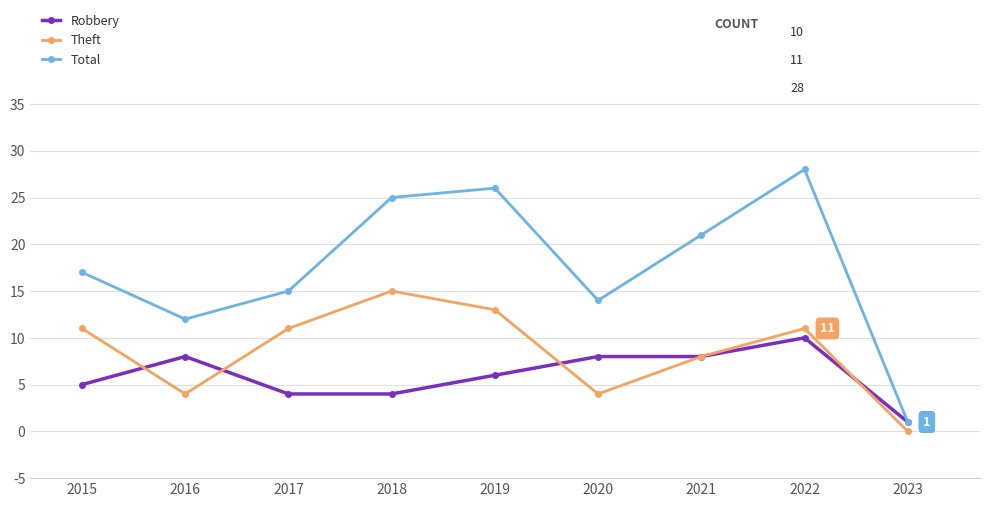

True or false: Robbery has a value of 8 at 2021.

True